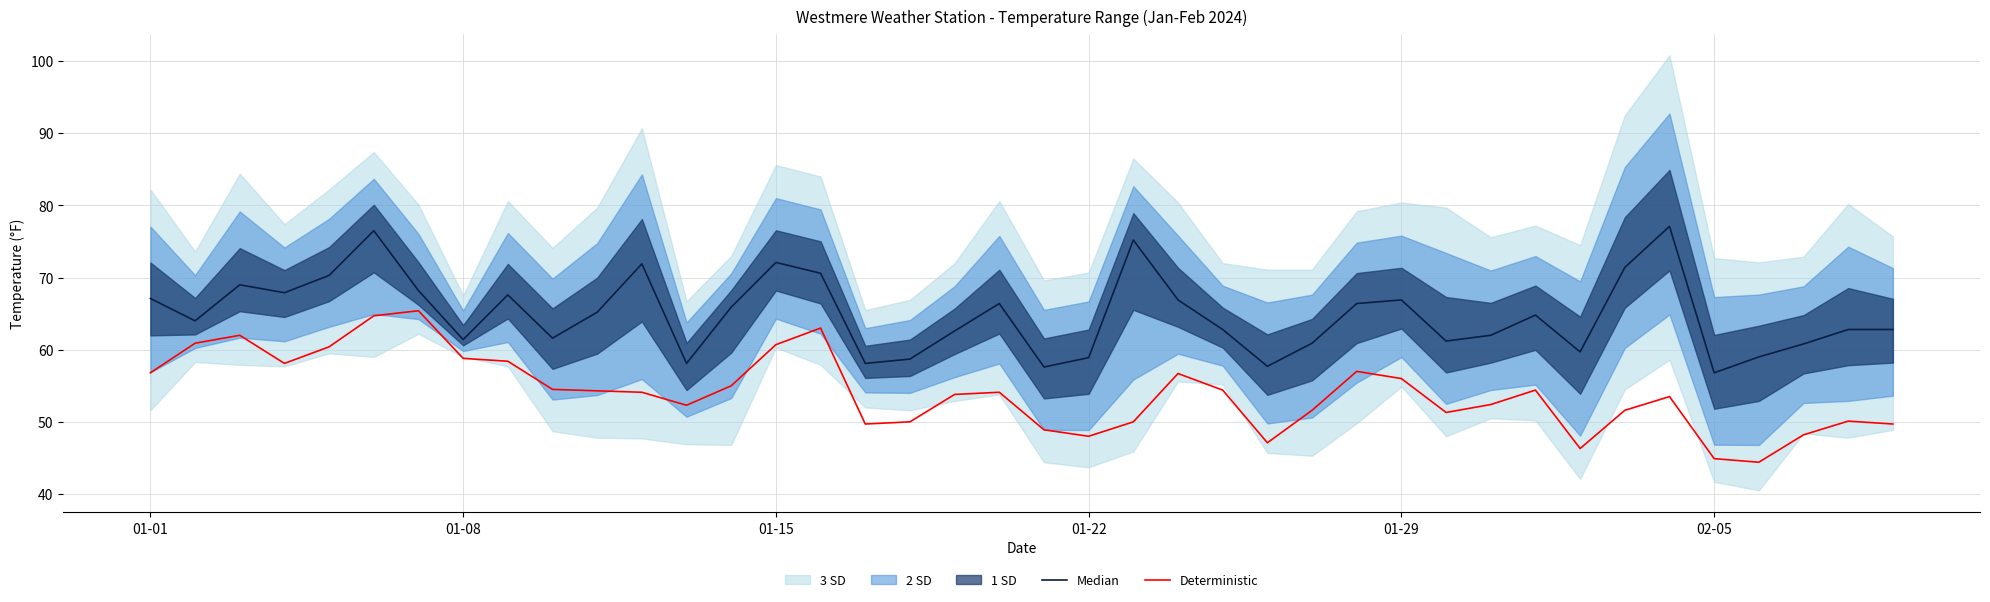

What is the minimum value for Deterministic?

44.4